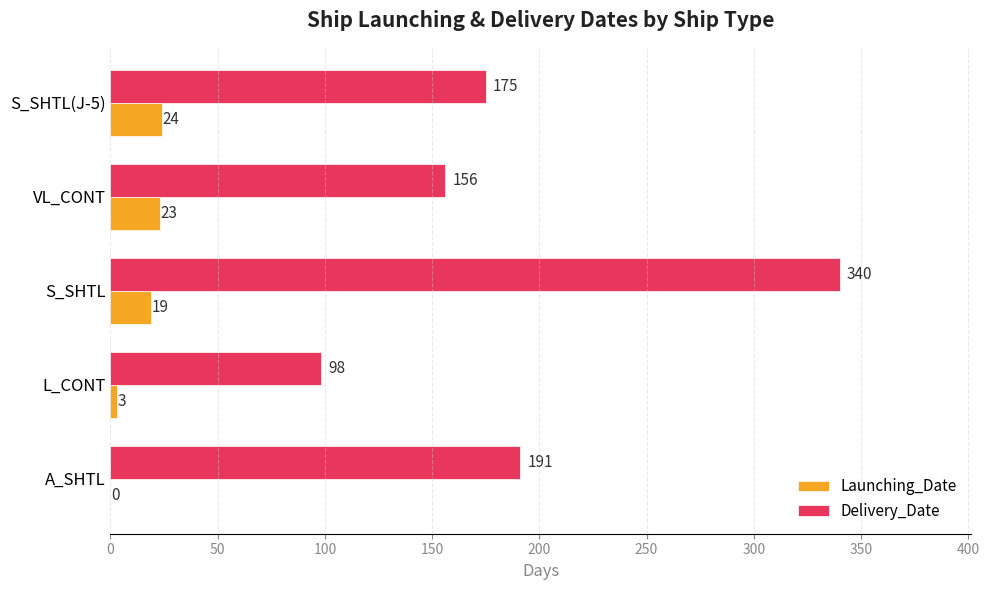

The Delivery_Date series shows 80 at S_SHTL(J-5). True or false?

False